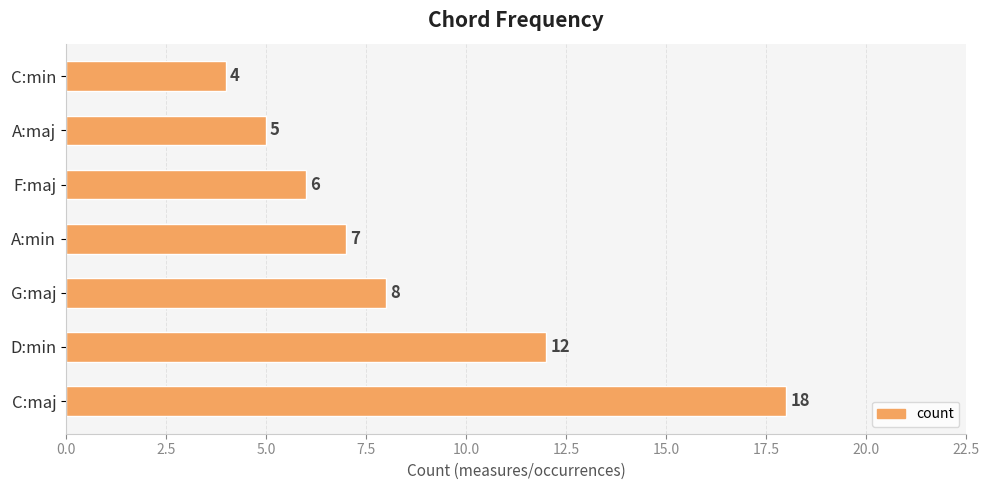

At which category does the chart reach its peak across all series?

C:maj